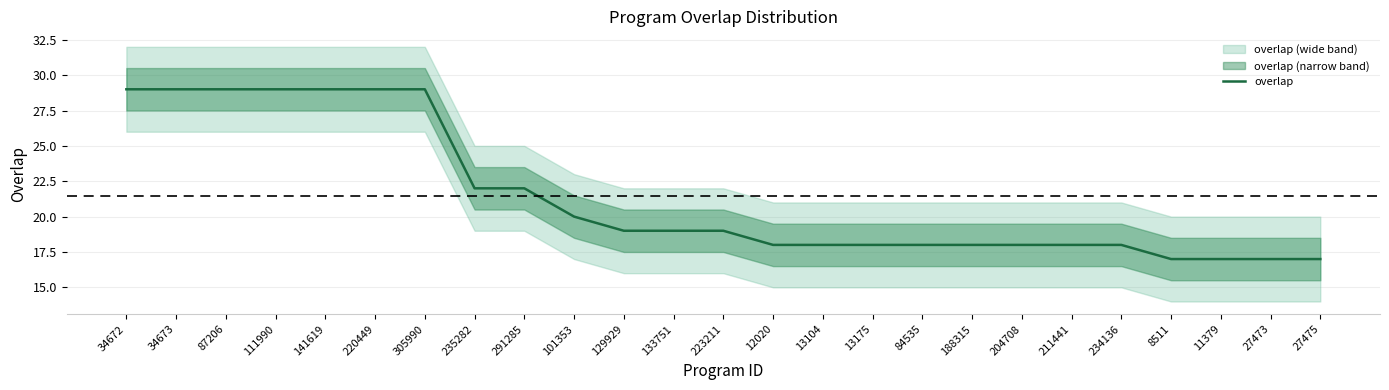

What is the sum of the values at 13104 and 34673?

47